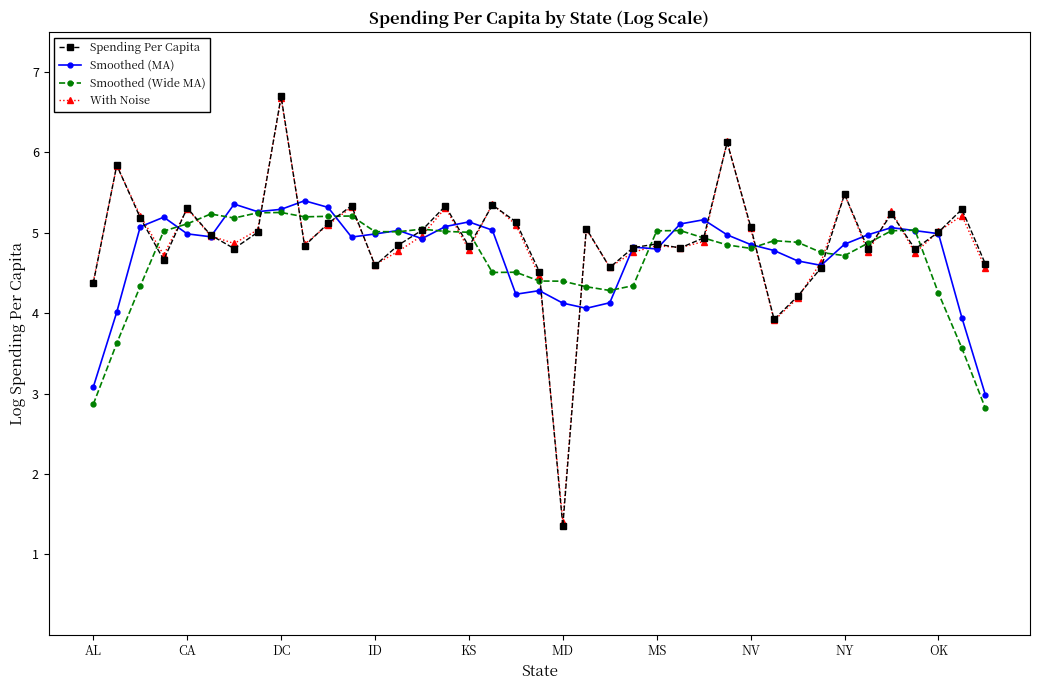

What is the value of the Smoothed (MA) point at the 22nd from the left?

4.1